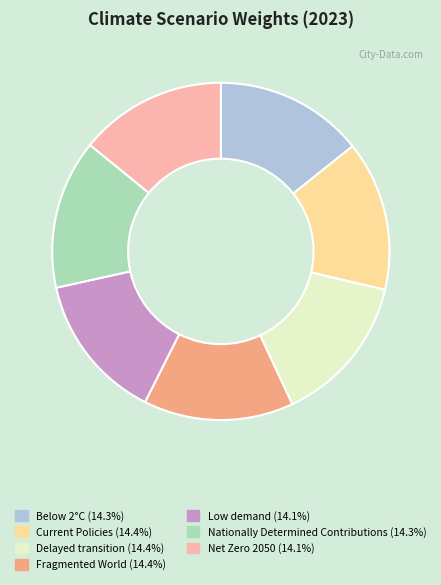

True or false: Fragmented World accounts for 26% of the total.

False